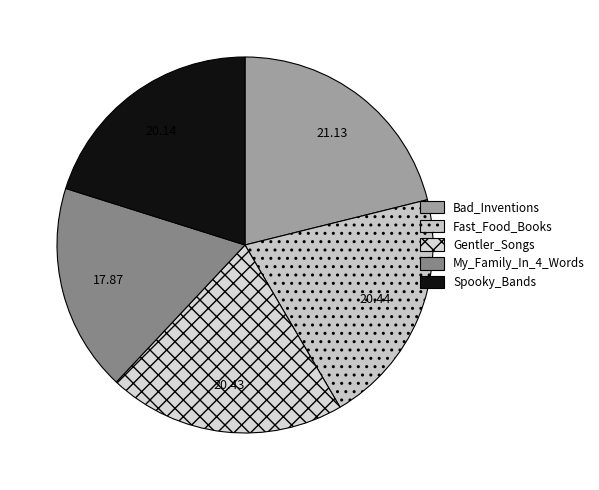

Which slice is the largest?

Bad_Inventions.tsv